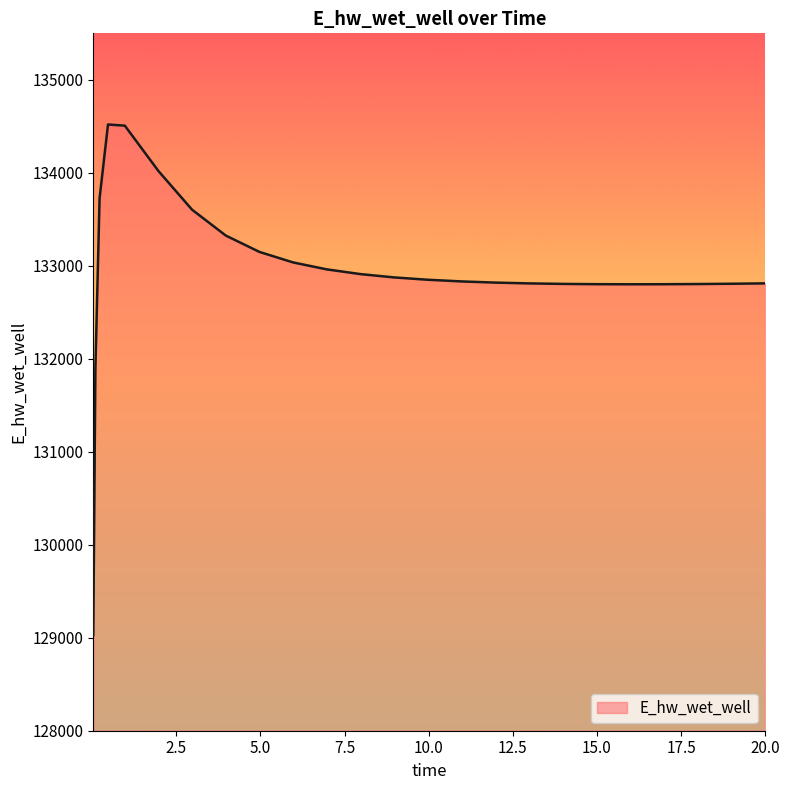

What is the maximum value shown in the chart?

134519.6